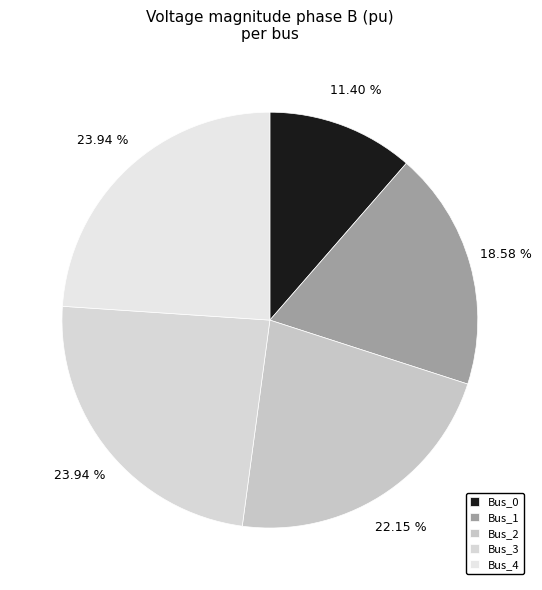

Count the number of slices in the pie.

5